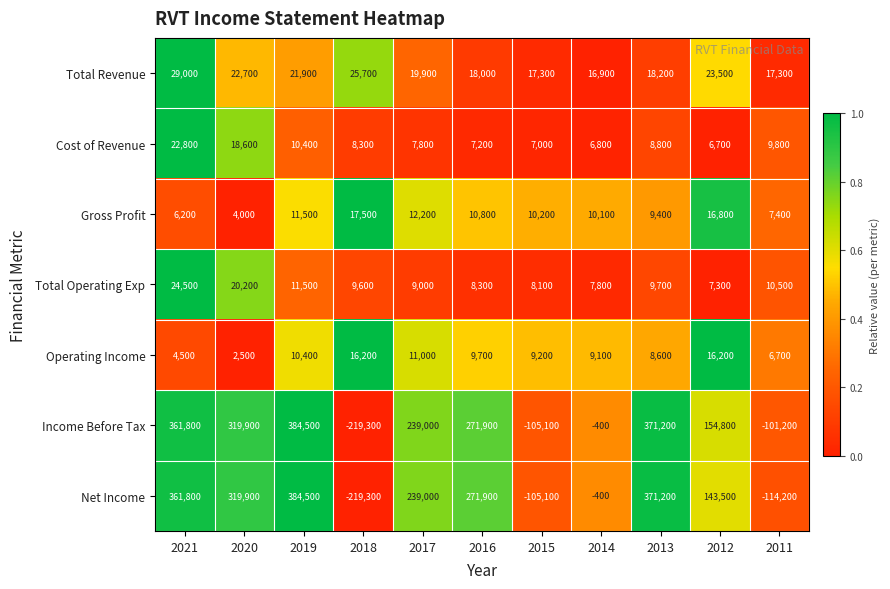

What is the difference between the maximum and minimum values in the Net Income series?

603800